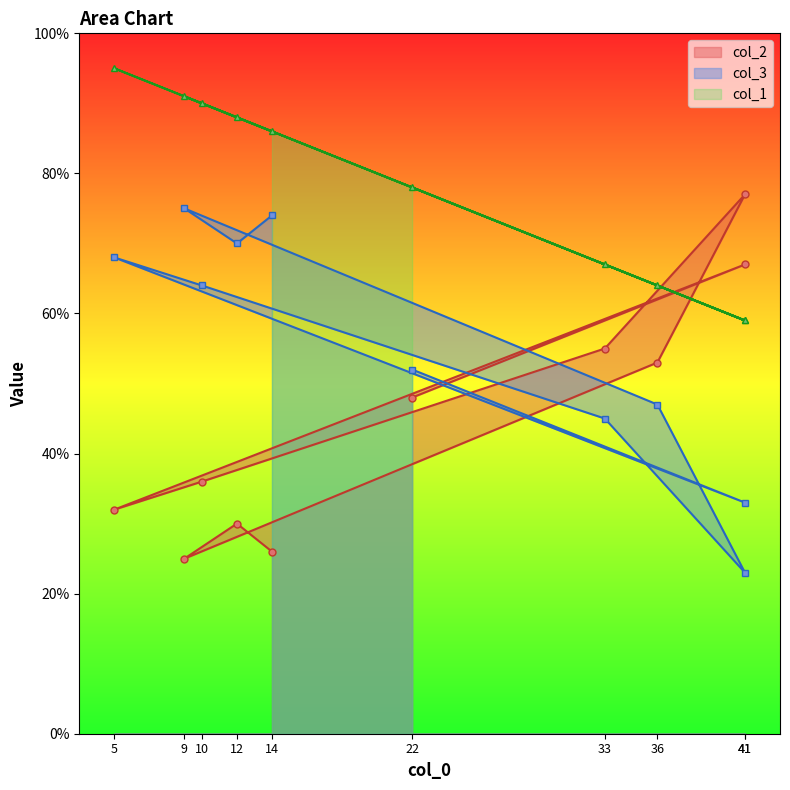

Reading right to left, what are all the values shown in this chart?

col_2: 22=48	41=67	5=32	10=36	33=55	41=77	36=53	9=25	12=30	14=26
col_3: 22=52	41=33	5=68	10=64	33=45	41=23	36=47	9=75	12=70	14=74
col_1: 22=78	41=59	5=95	10=90	33=67	41=59	36=64	9=91	12=88	14=86